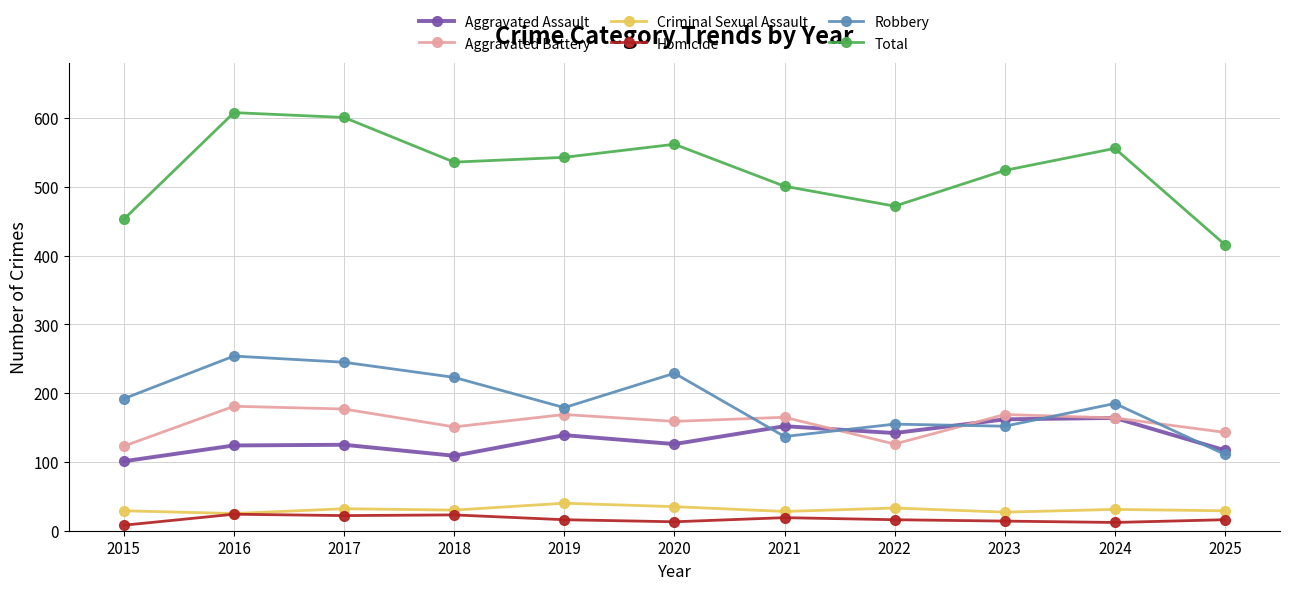

What is the difference between the second highest and second lowest values in the Aggravated Assault series?

53